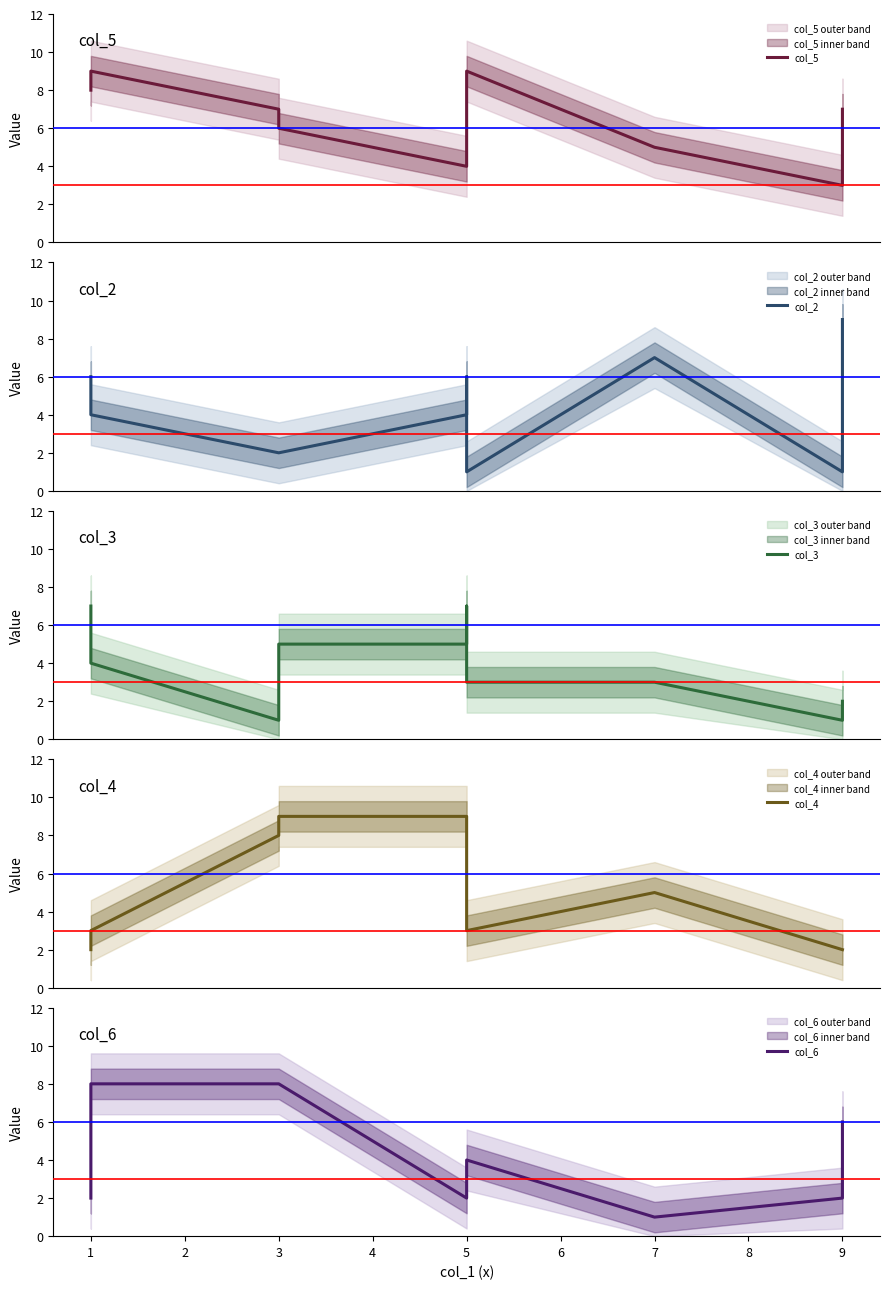

Is the value of col_3 at 5 greater than the value of col_6 at 9?

Yes